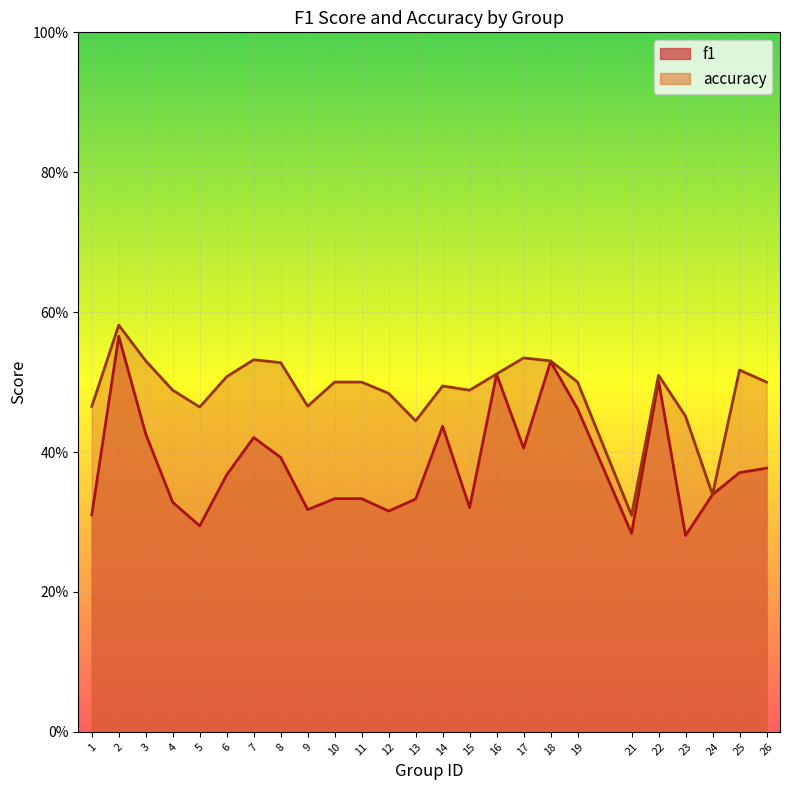

What are all the series names shown in the legend?

f1, accuracy